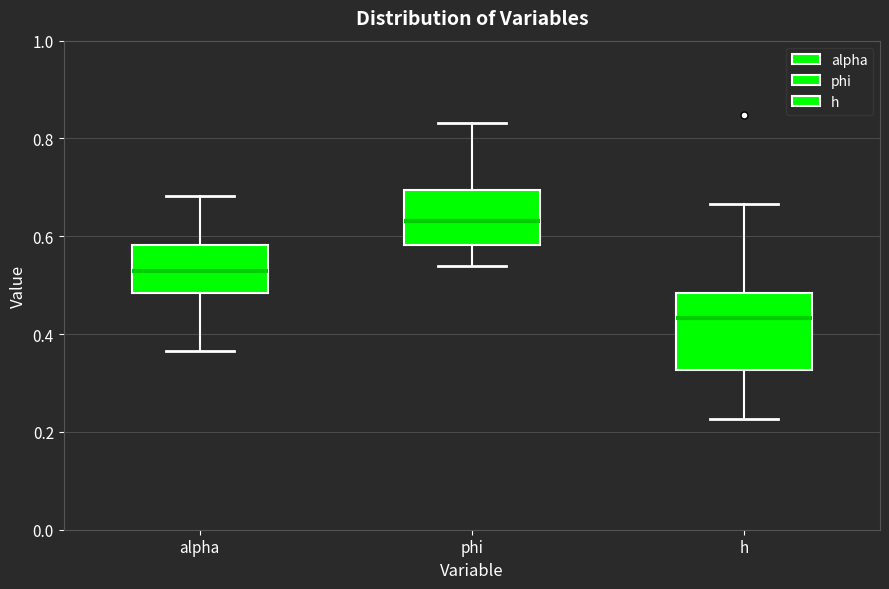

Reading left to right, read every box against the y-axis: the position of its median line, the range the box covers, and the ends of its whiskers. The values are not printed on the chart, so give them approximately, as read against the axis.

alpha: median 0.52, box 0.48 to 0.58, whiskers 0.36 to 0.68
phi: median 0.64, box 0.58 to 0.70, whiskers 0.54 to 0.84
h: median 0.44, box 0.32 to 0.48, whiskers 0.22 to 0.66